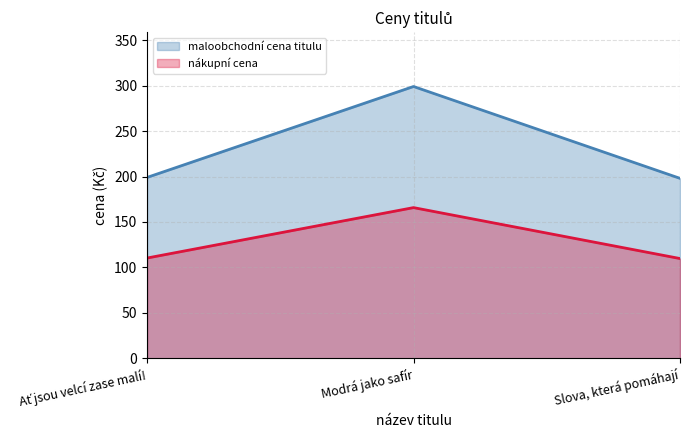

Is it true that maloobchodní cena titulu (linie) equals 299.0 at Modrá jako safír?

True